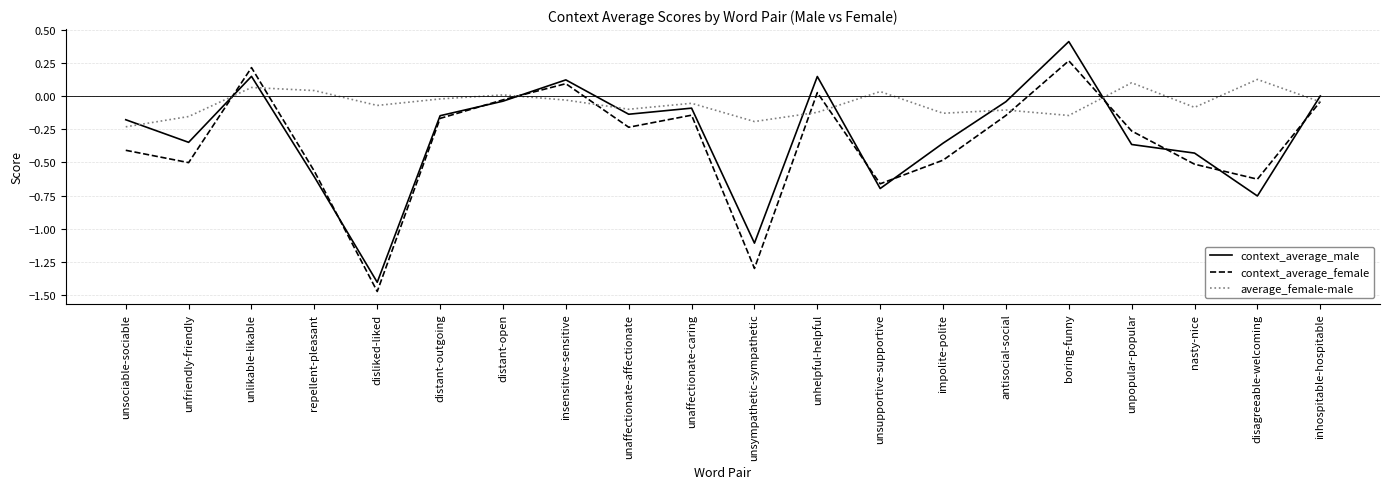

Read the context_average_female value at unsympathetic-sympathetic.

-1.3